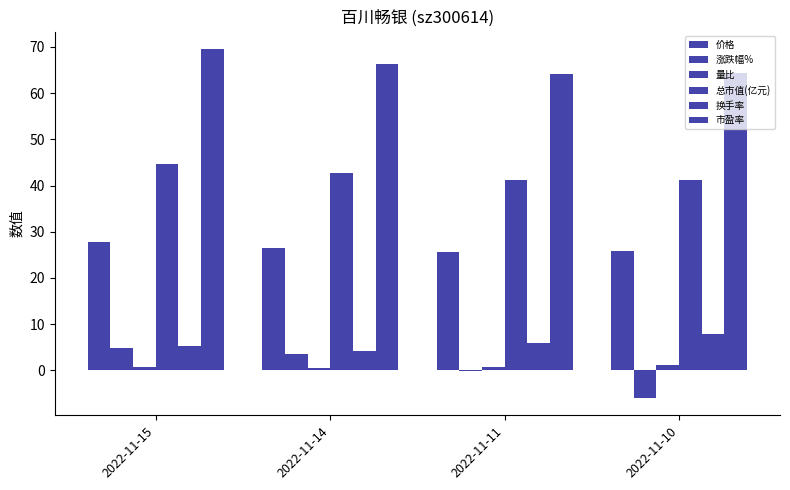

Does the chart contain stacked bars?

No